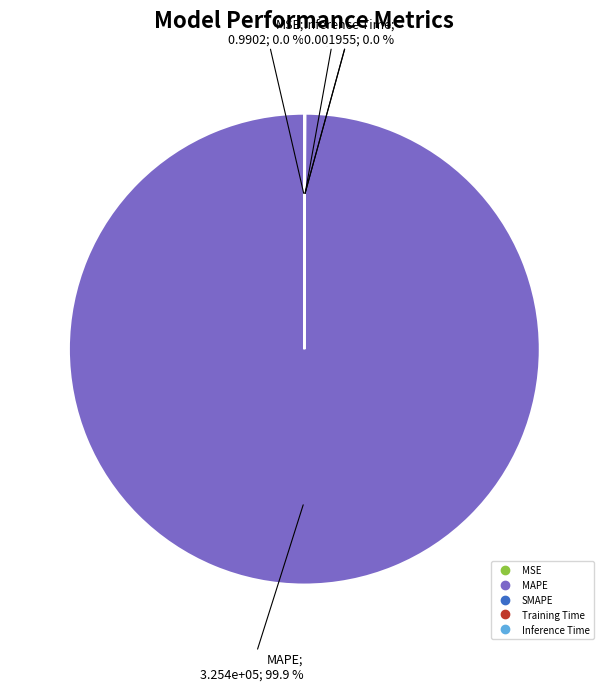

Does MAPE account for over 50% of the chart?

Yes